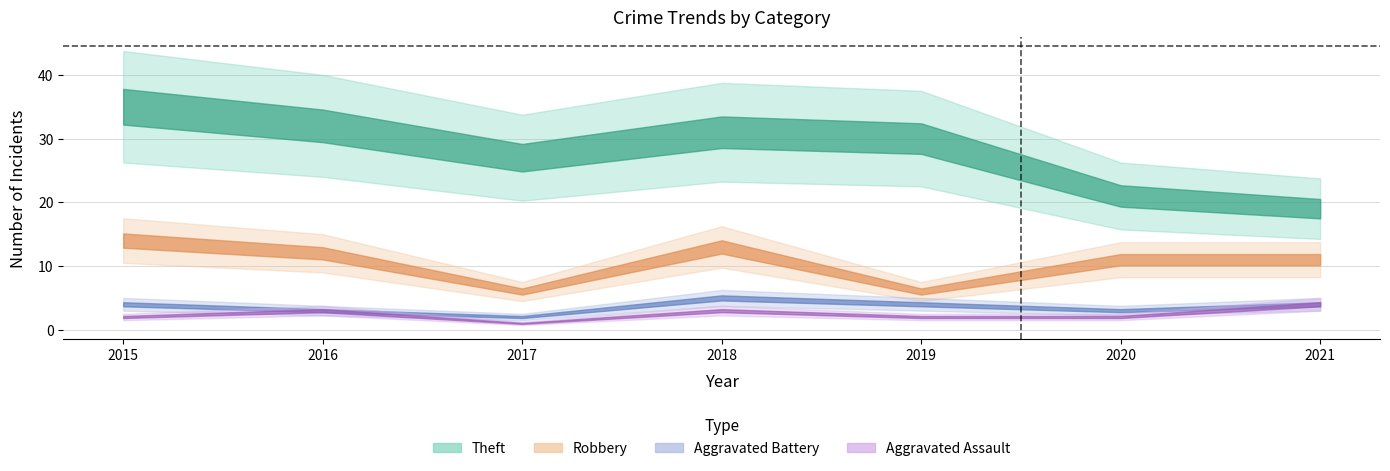

What is the total value across all series at 2020?

74